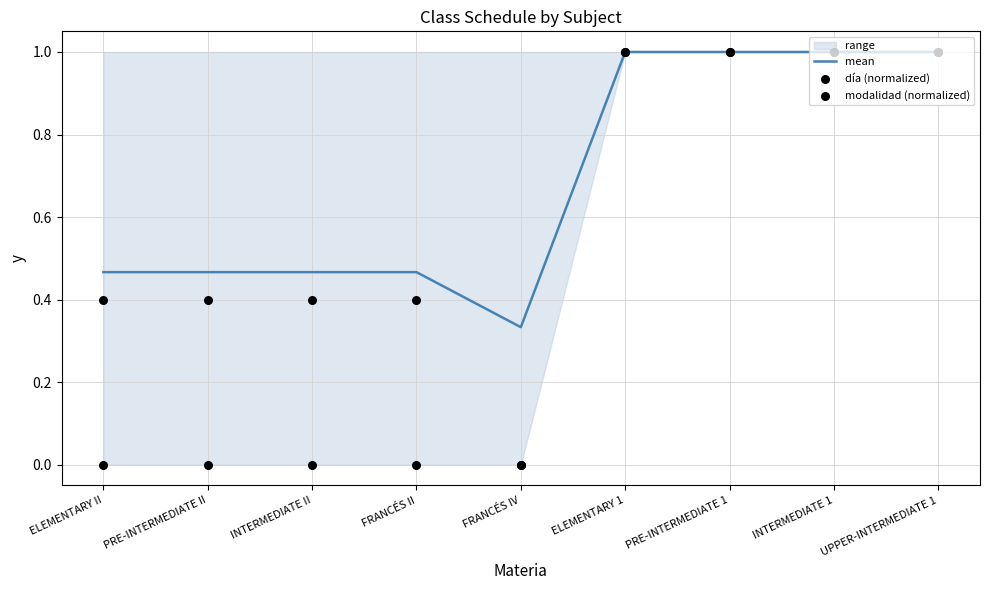

Which series contains the highest Y value?

mean